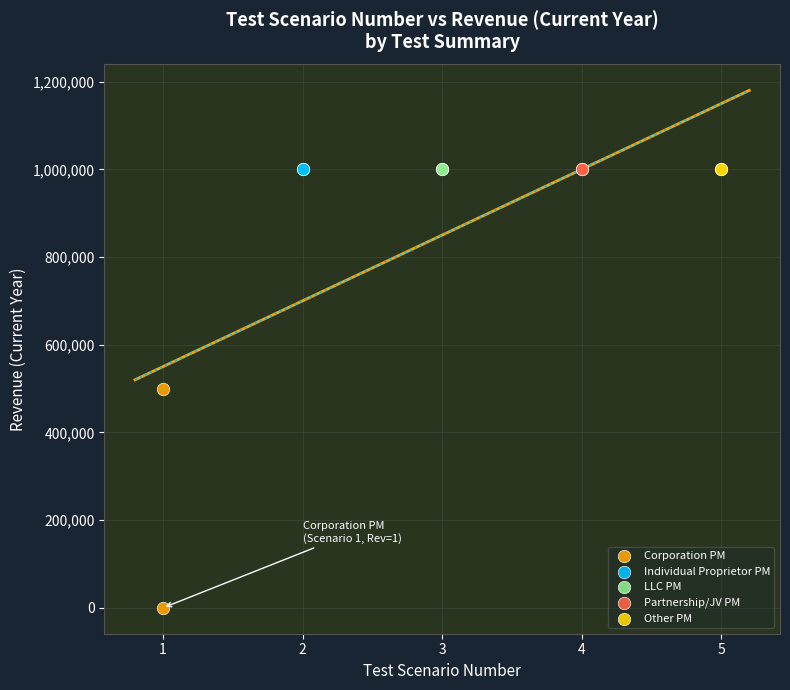

What are all the series names shown in the legend?

Corporation PM, Individual Proprietor PM, LLC PM, Partnership/JV PM, Other PM